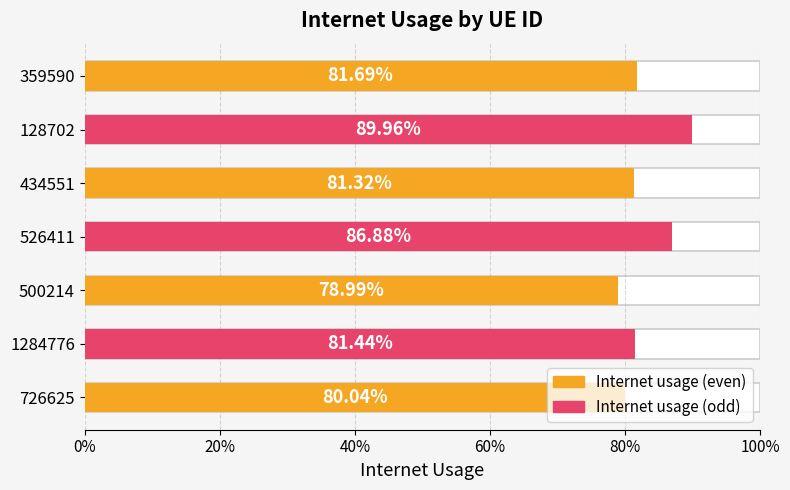

The chart shows a value of 0.4 at 434551. True or false?

False